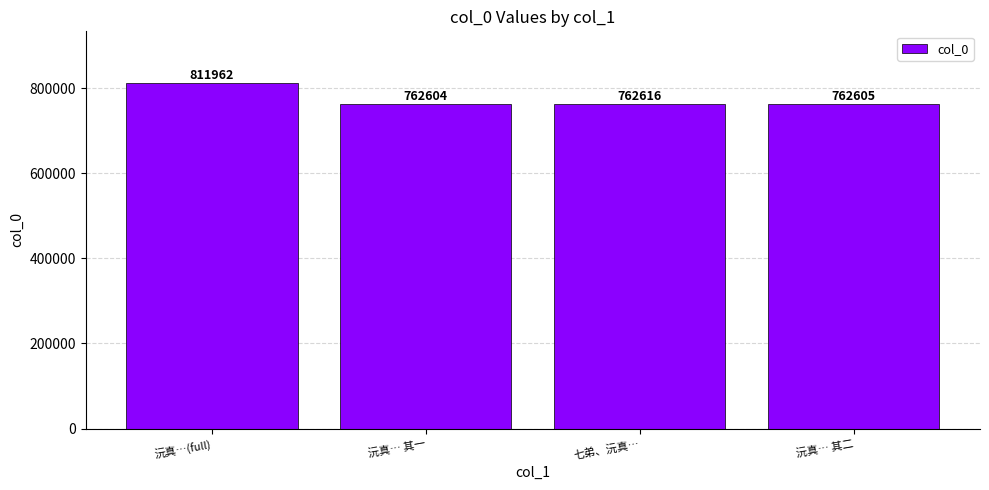

Reading right to left, extract all data points from this chart.

762605	762616	762604	811962